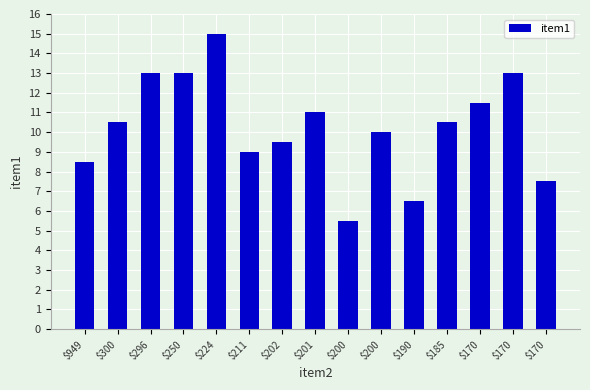

How many bars are there in total?

15